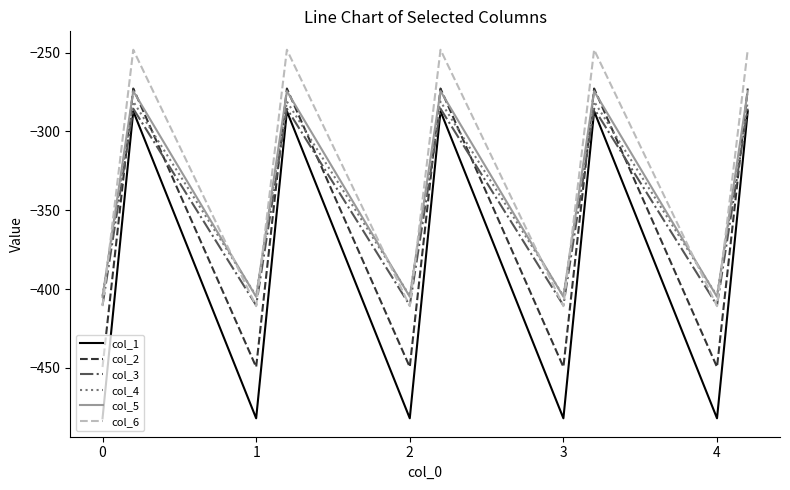

Which series has the largest range (max minus min)?

col_1